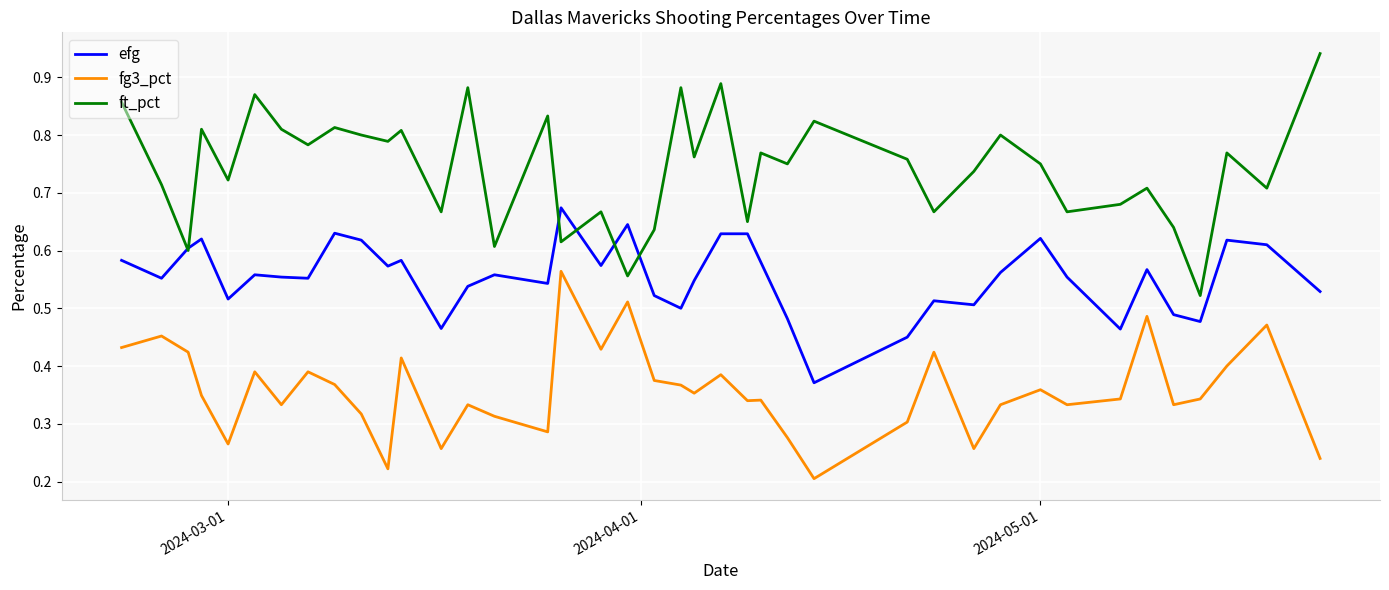

List the series in order of their peak value, lowest first.

fg3_pct, efg, ft_pct